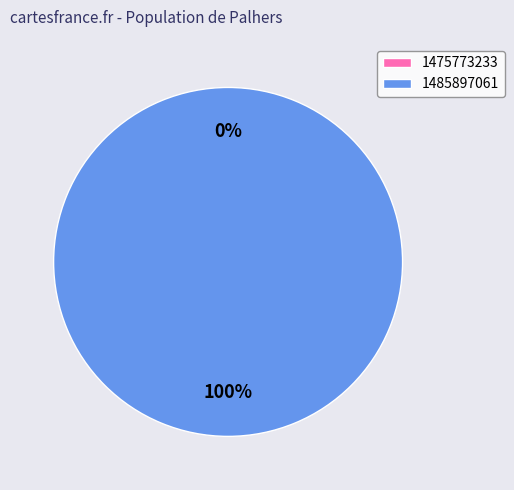

Count the number of slices in the pie.

2